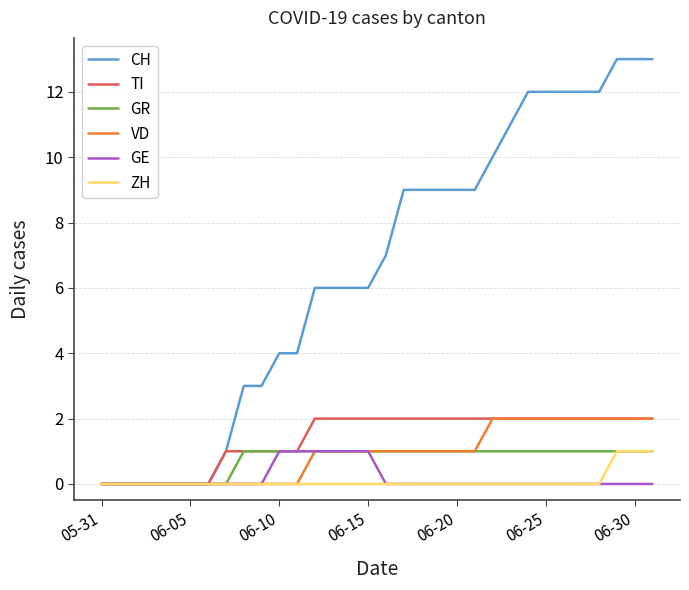

What is the maximum value for VD?

2